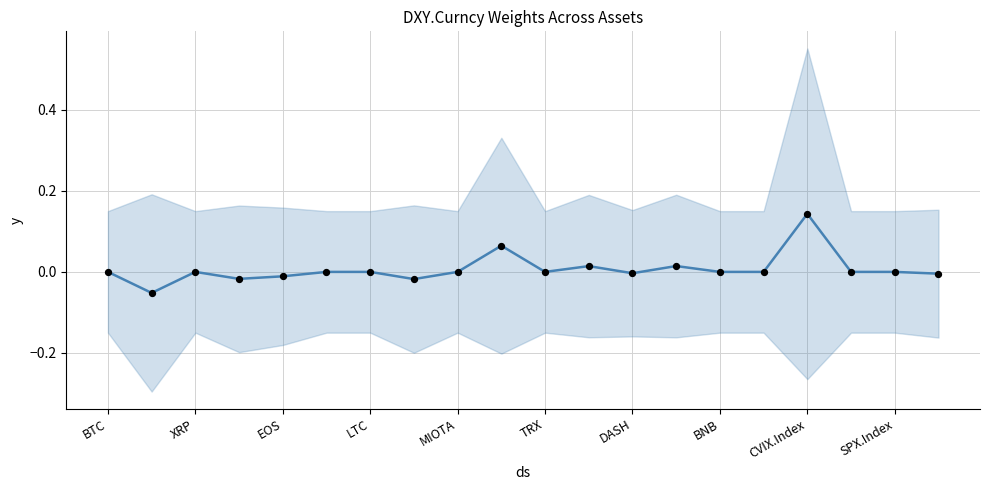

Between CVIX.Index and BTC, which is larger?

CVIX.Index